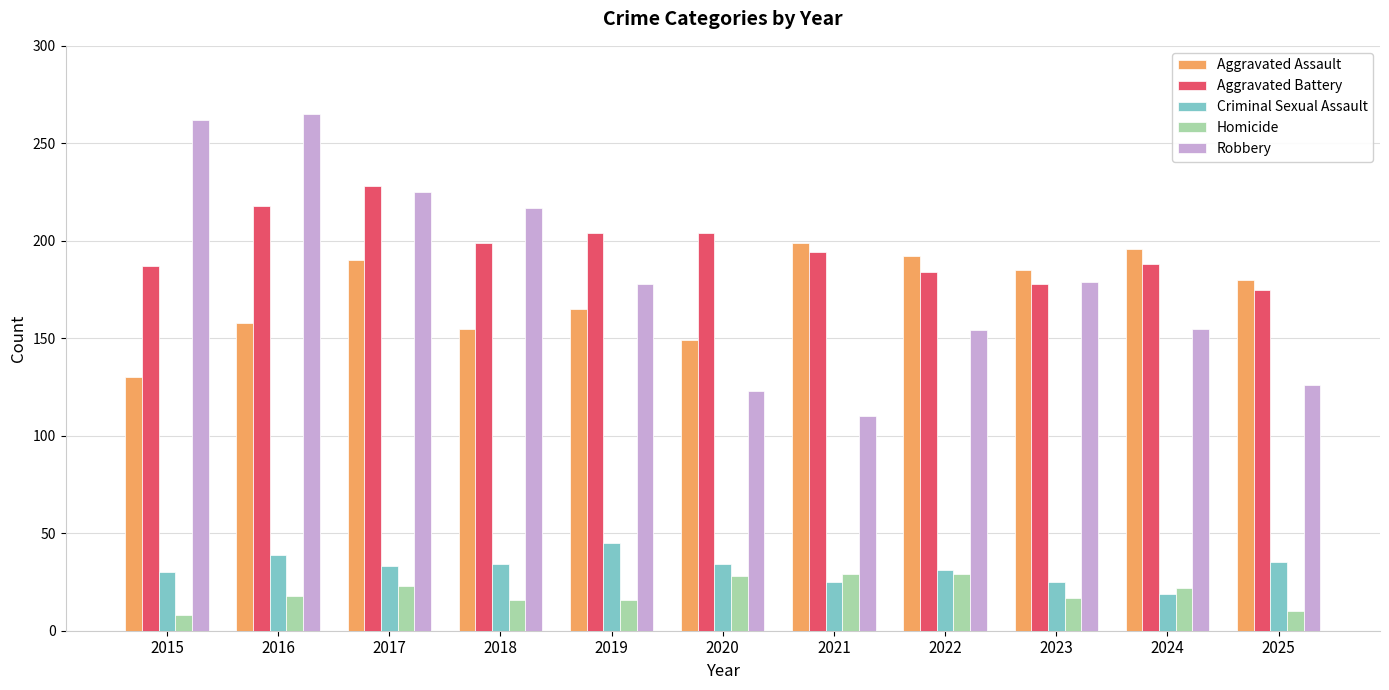

What is the value of the Criminal Sexual Assault bar at the 5th from the left?

45